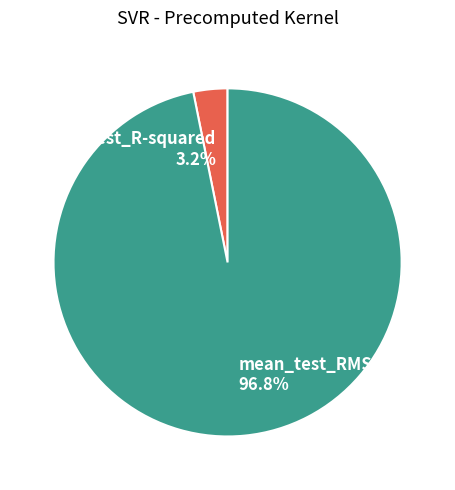

To the nearest percent, what portion does mean_test_RMSE represent?

97%